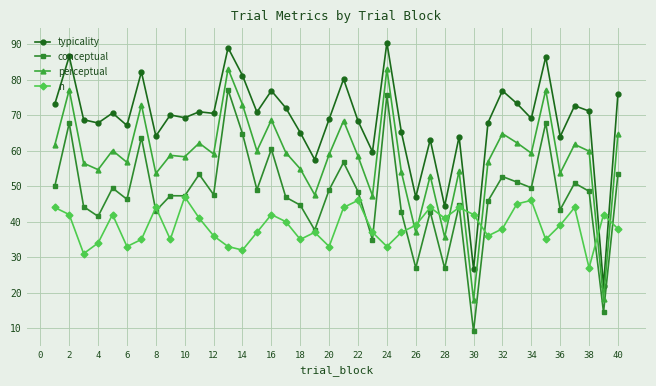

True or false: typicality and perceptual intersect in this chart.

False